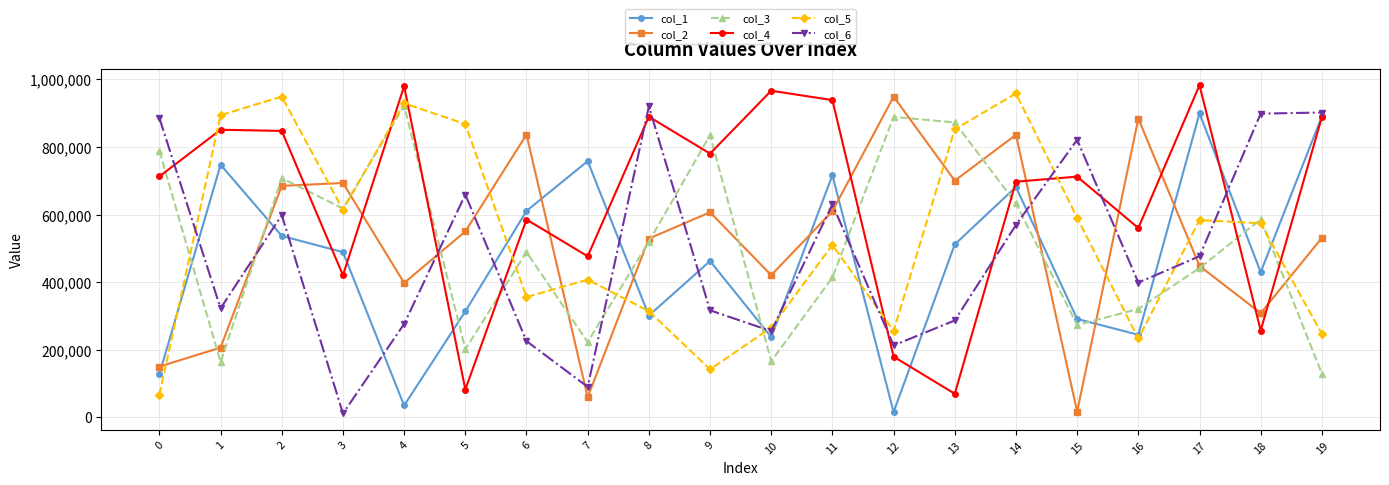

True or false: col_6 and col_4 intersect in this chart.

True